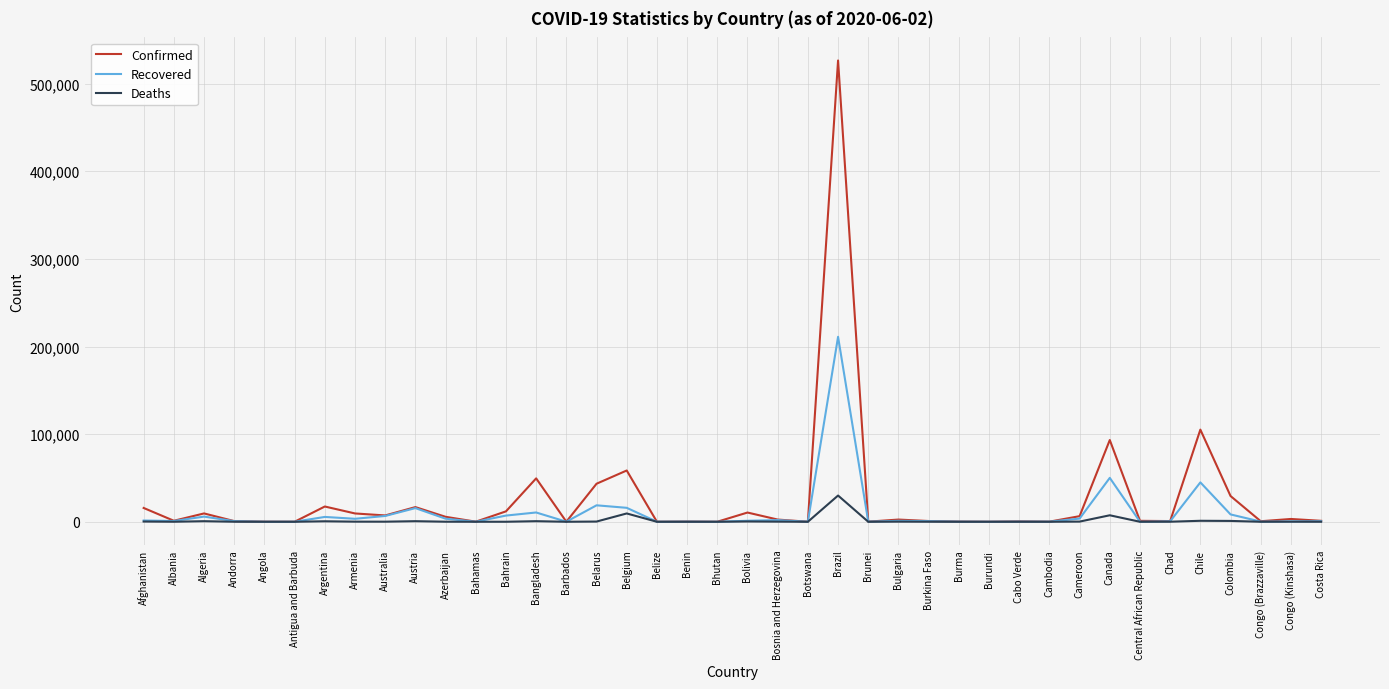

In Deaths, how many points are lower than both neighbors (excluding endpoints)?

13